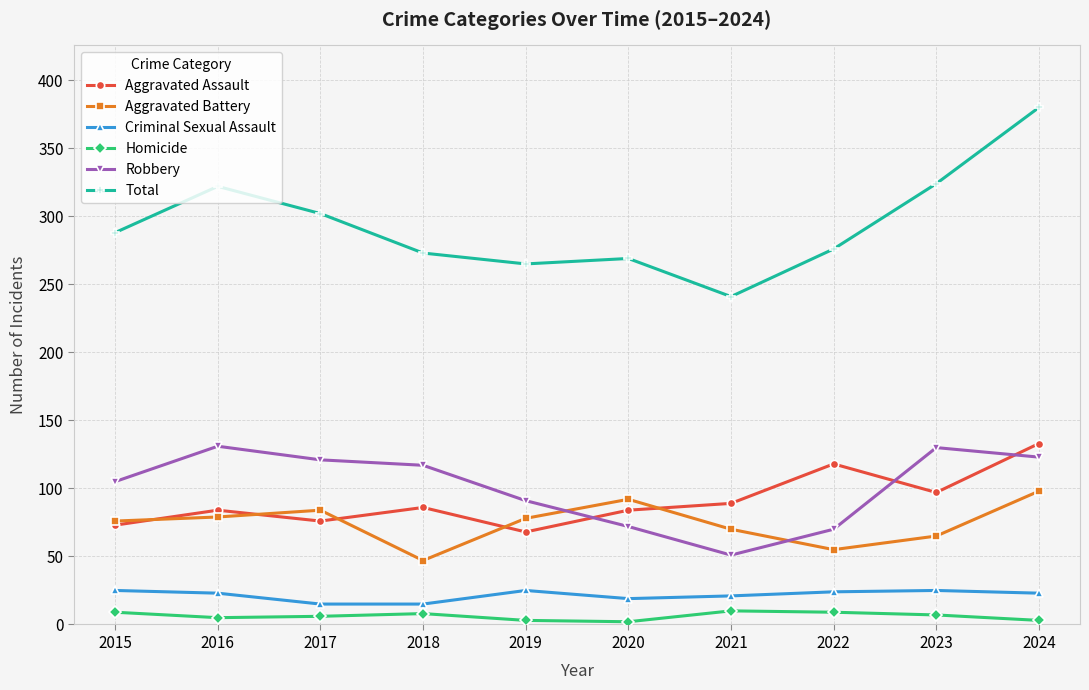

How many interior local valleys does the Total series have?

2